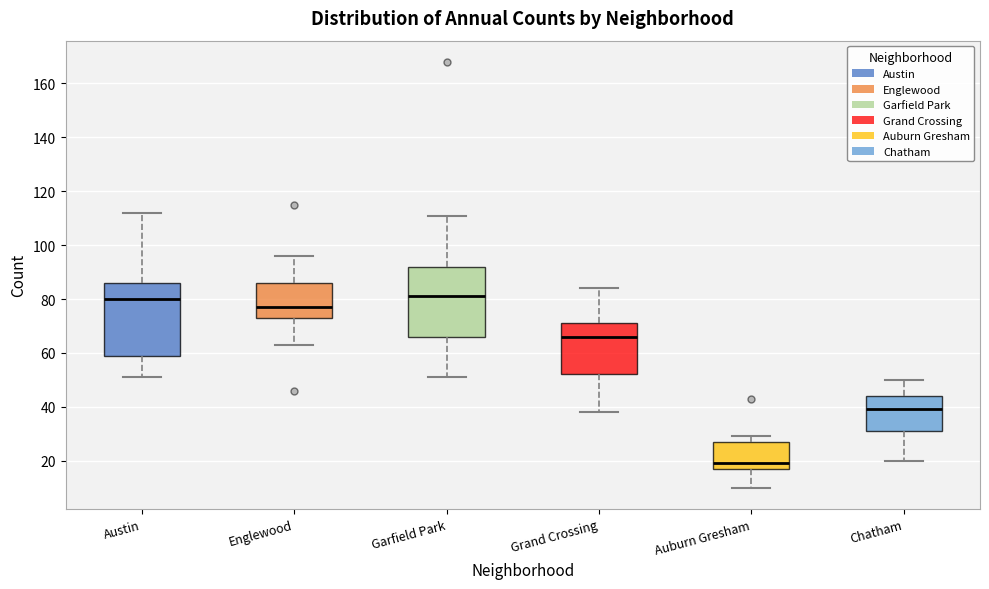

Reading left to right, read every box against the y-axis: the position of its median line, the range the box covers, and the ends of its whiskers. The values are not printed on the chart, so give them approximately, as read against the axis.

Austin: median 80, box 60 to 86, whiskers 52 to 112
Englewood: median 78, box 74 to 86, whiskers 64 to 96
Garfield Park: median 82, box 66 to 92, whiskers 52 to 112
Grand Crossing: median 66, box 52 to 72, whiskers 38 to 84
Auburn Gresham: median 20, box 18 to 28, whiskers 10 to 30
Chatham: median 40, box 32 to 44, whiskers 20 to 50